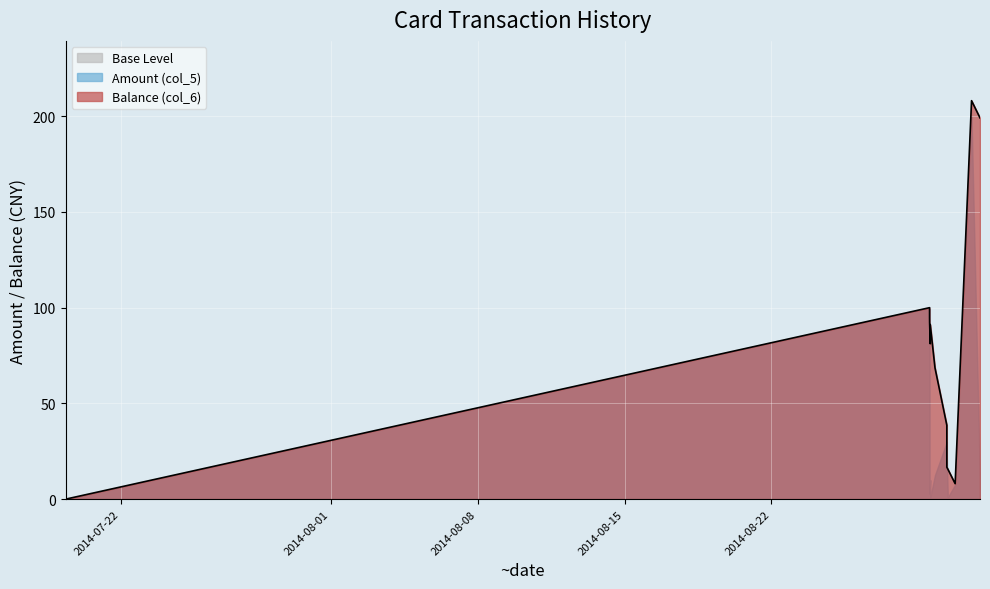

Rank the categories by value from highest to lowest.

2014/08/31 12:40:15, 2014/08/31 22:20:10, 2014/08/29 12:40:58, 2014/08/29 12:40:59, 2014/08/29 12:44:36, 2014/08/29 13:27:32, 2014/08/29 13:26:01, 2014/08/29 18:52:01, 2014/08/30 08:25:06, 2014/08/30 08:25:10, 2014/08/30 09:33:44, 2014/08/30 17:55:17, 2014/07/19 09:03:49